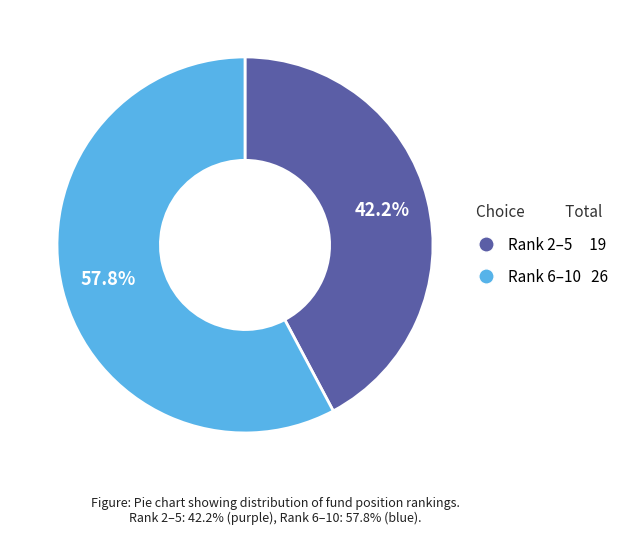

Is there any slice that represents more than half of the pie?

Yes